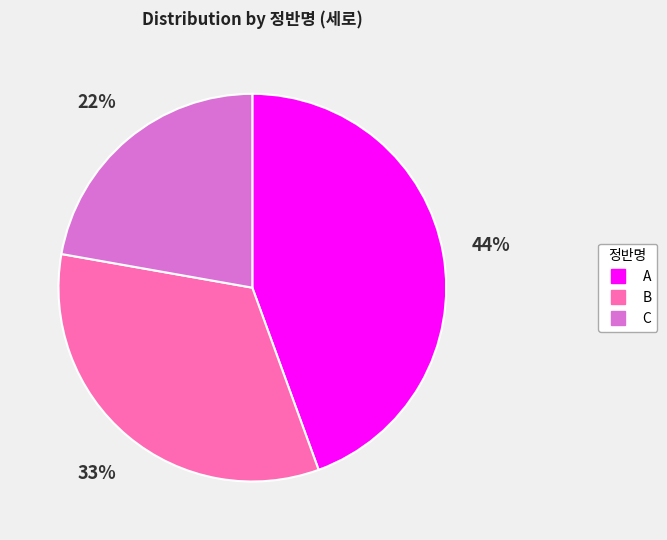

Rank the categories by value from lowest to highest.

C, B, A